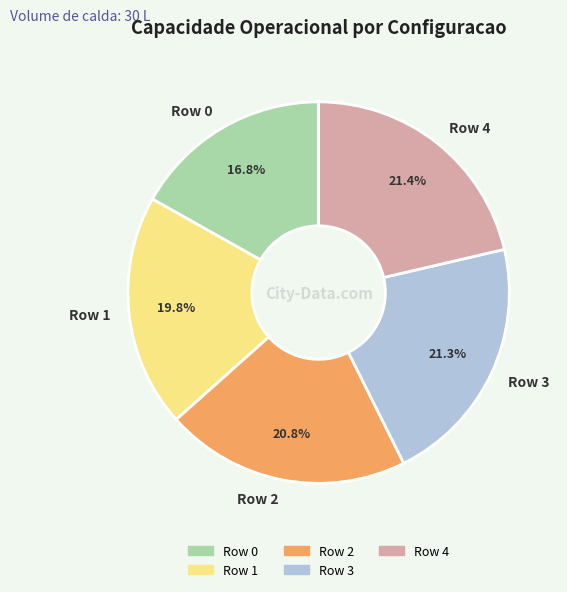

Is there any slice that represents more than half of the pie?

No